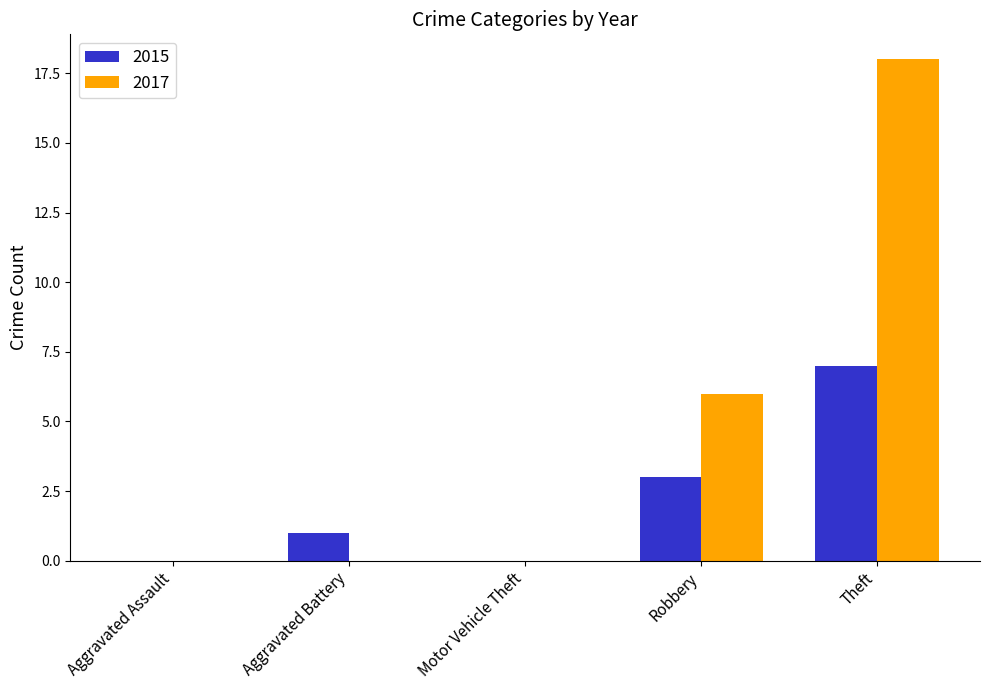

What is the total value across all series at Robbery?

9